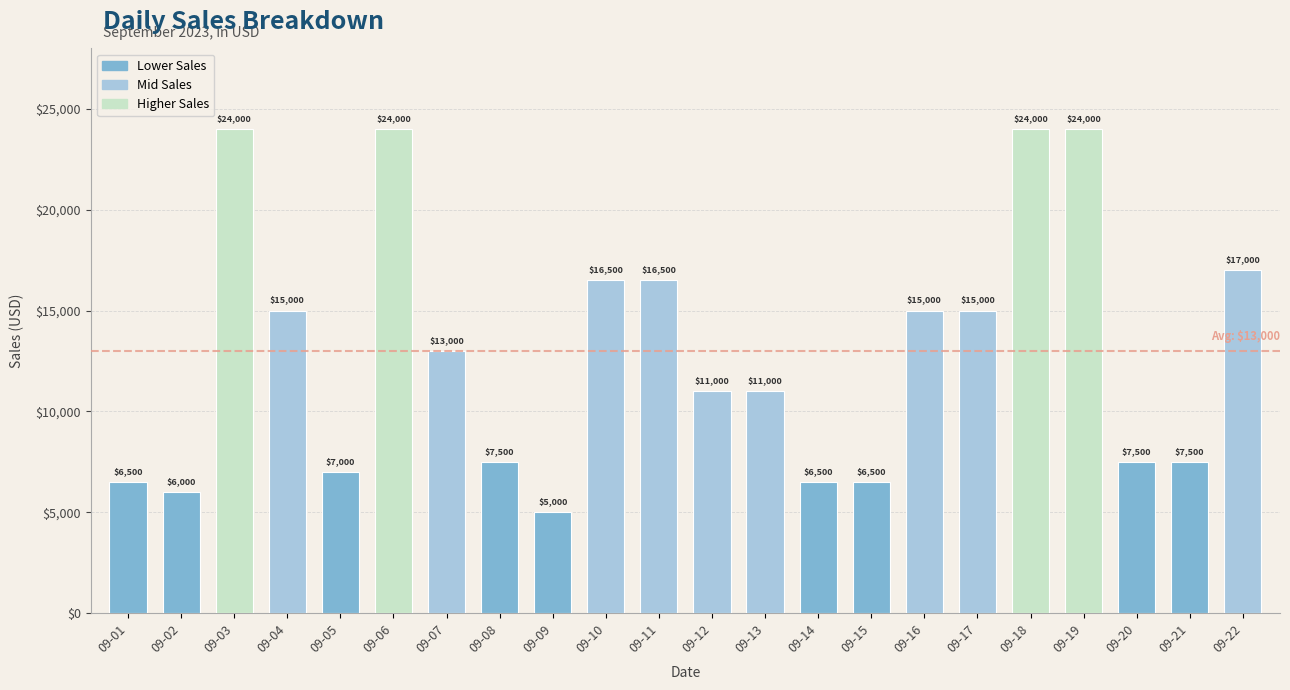

What is the smallest value displayed?

5000